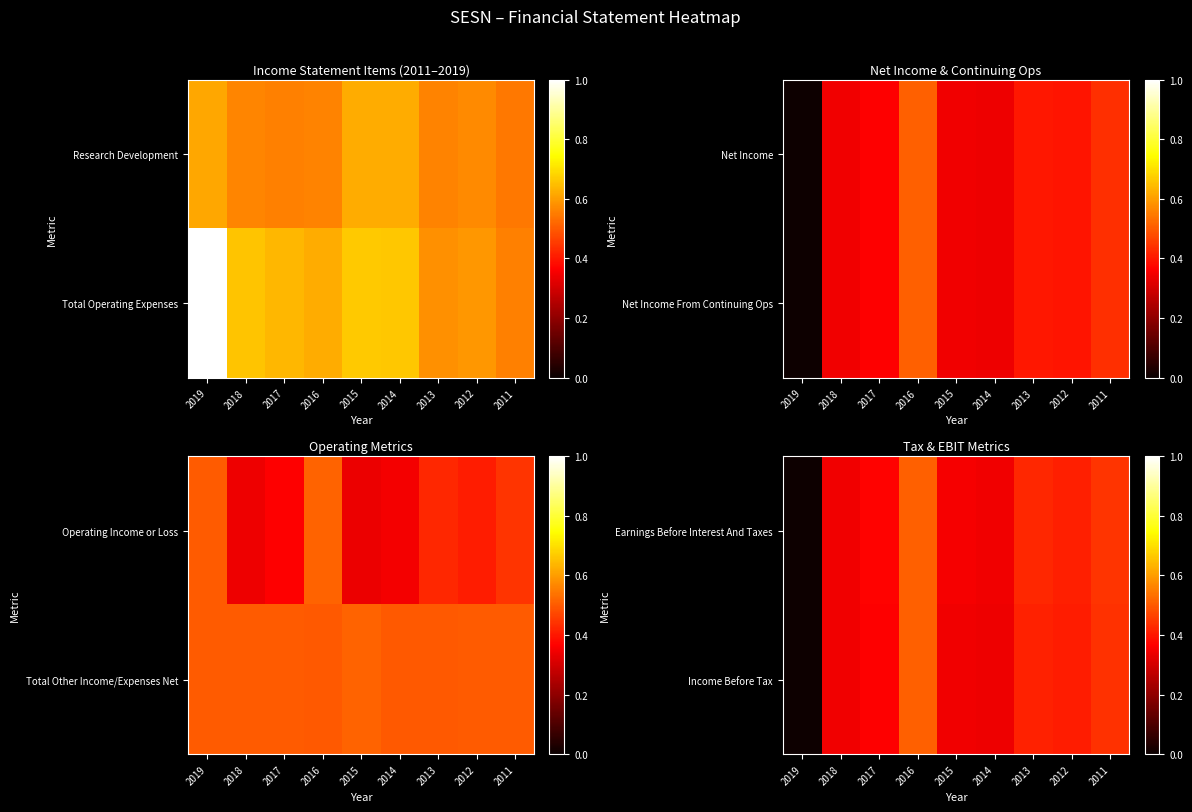

Is it true that Income Before Tax equals 0.4 at 2012?

True